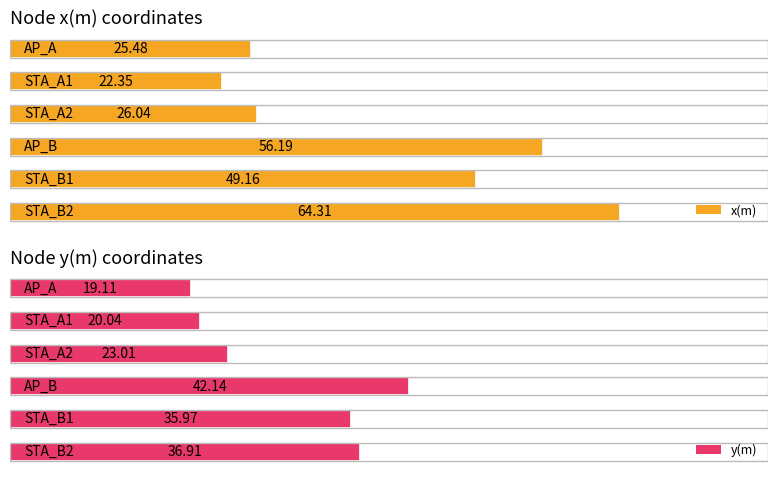

The value of y(m) at STA_A1 is 20.0. True or false?

True